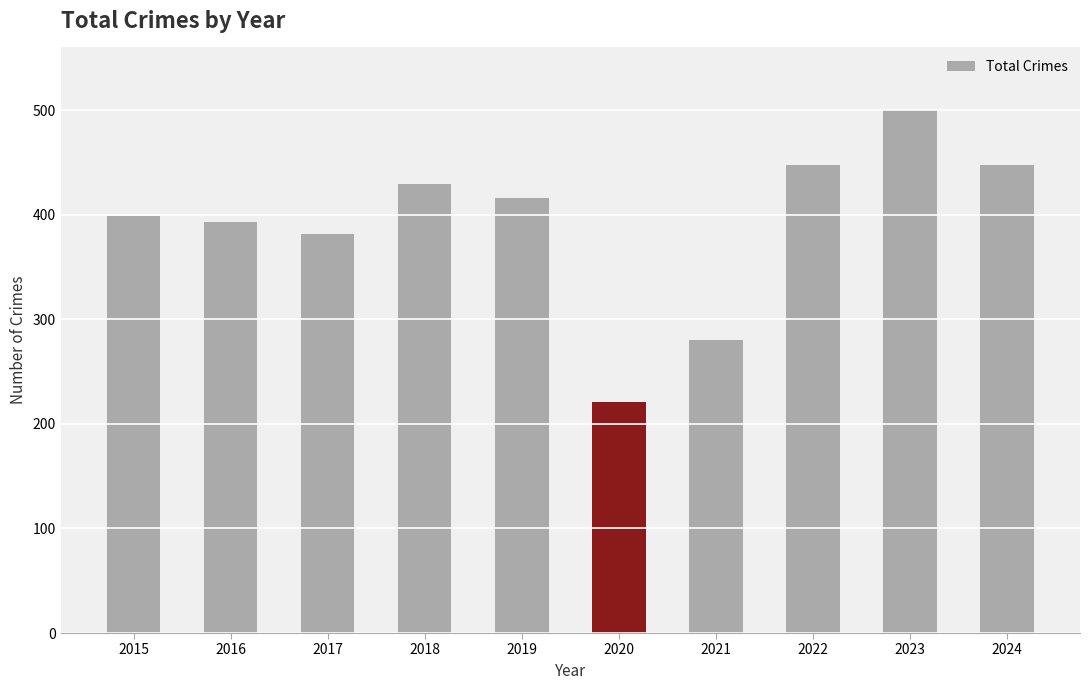

What is the ratio of the value at 2022 to the value at 2016?

1.1